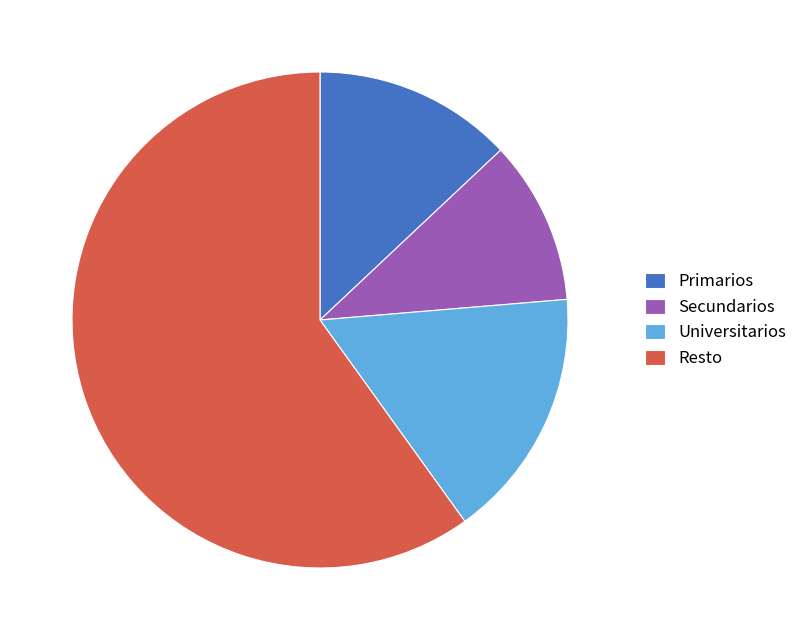

Does Universitarios represent more than half of the total?

No